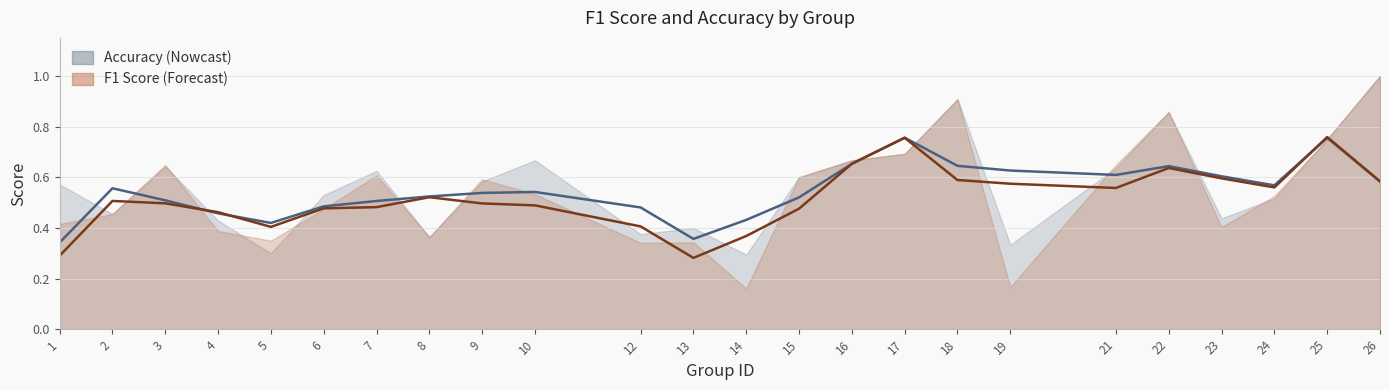

Reading left to right, transcribe all the data shown in this chart.

f1: 0.4	0.5	0.6	0.4	0.3	0.5	0.6	0.4	0.6	0.5	0.3	0.3	0.2	0.6	0.7	0.7	0.9	0.2	0.6	0.9	0.4	0.5	0.8	1.0
accuracy: 0.6	0.5	0.6	0.4	0.3	0.5	0.6	0.4	0.6	0.7	0.4	0.4	0.3	0.6	0.7	0.7	0.9	0.3	0.6	0.9	0.4	0.5	0.8	1.0